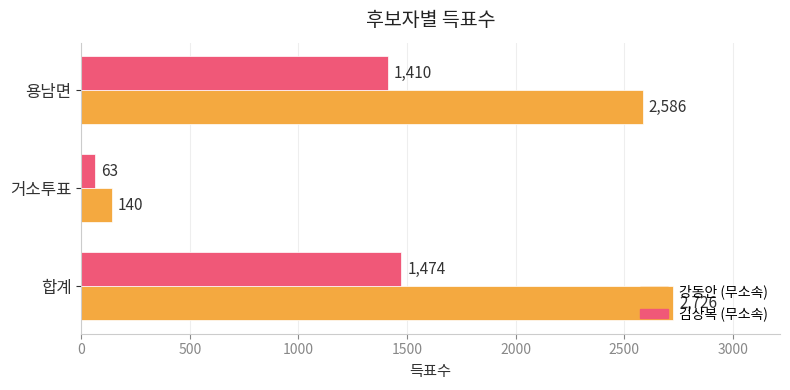

Which series has the largest total across all categories?

강동안 (무소속)